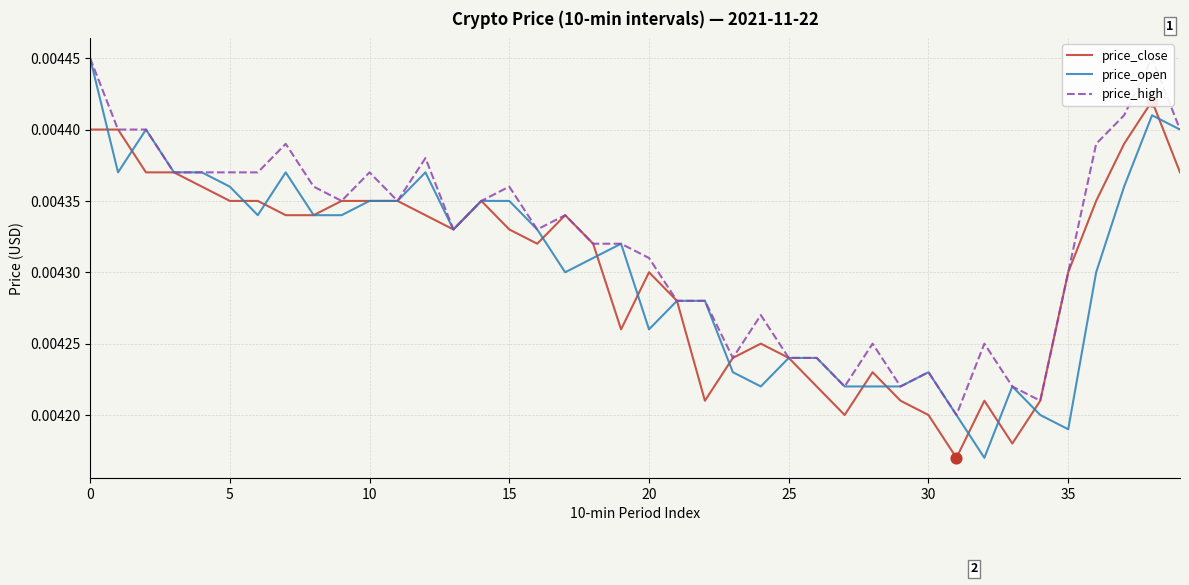

Which series has the largest total across all categories?

price_high